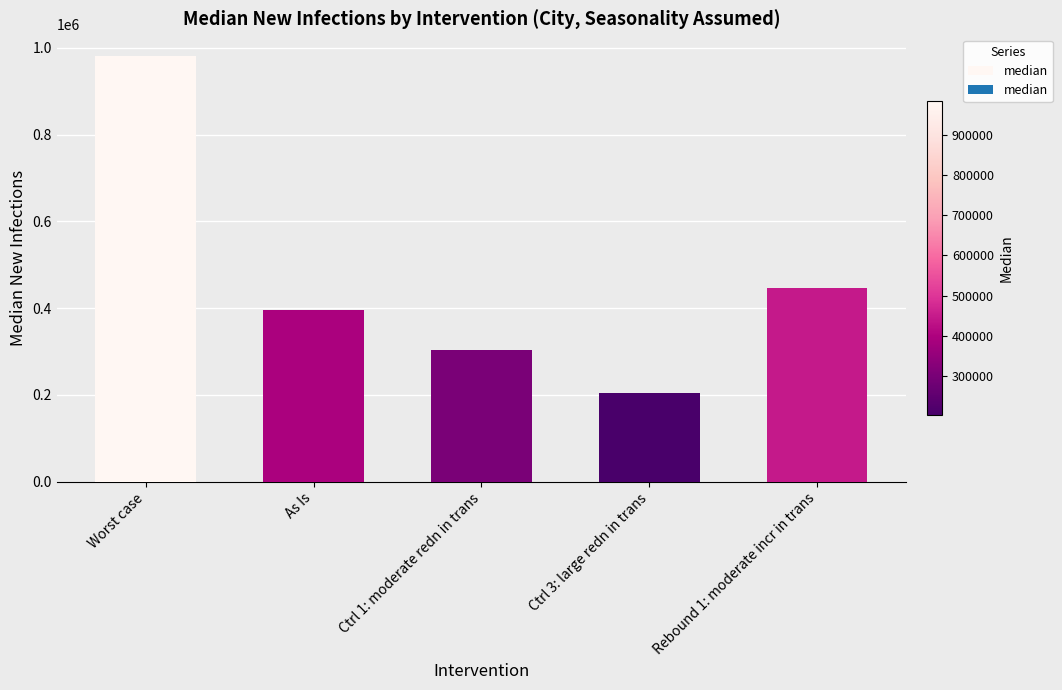

Reading left to right, list all the values displayed in this chart.

Worst case=982222	As Is=395950	Ctrl 1: moderate redn in trans=302451	Ctrl 3: large redn in trans=204983	Rebound 1: moderate incr in trans=446438